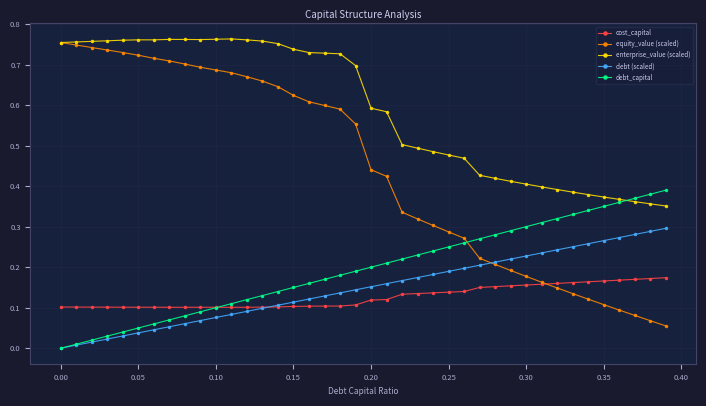

True or false: enterprise_value (scaled) and cost_capital intersect in this chart.

False